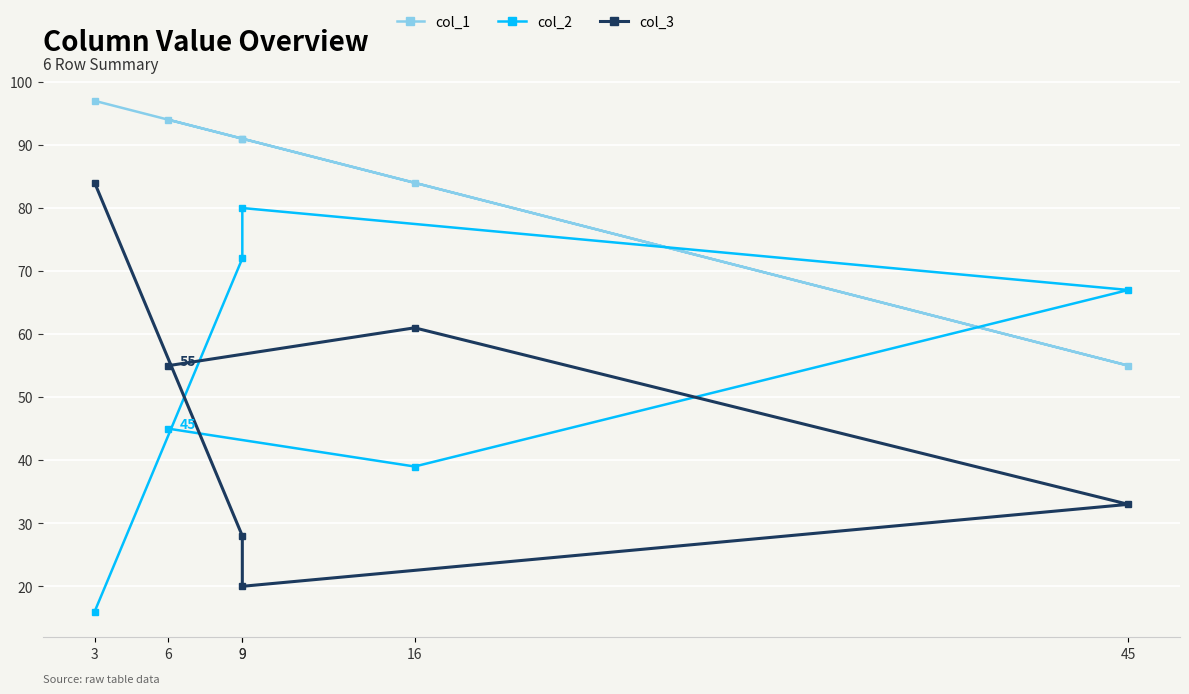

What is the sum of the col_2 values at 9 and 6?

117